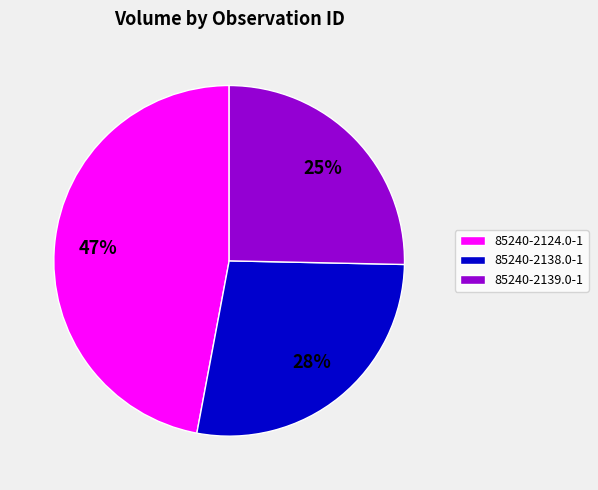

Combined, do 85240-2124.0-1 and 85240-2139.0-1 account for over 50%?

Yes